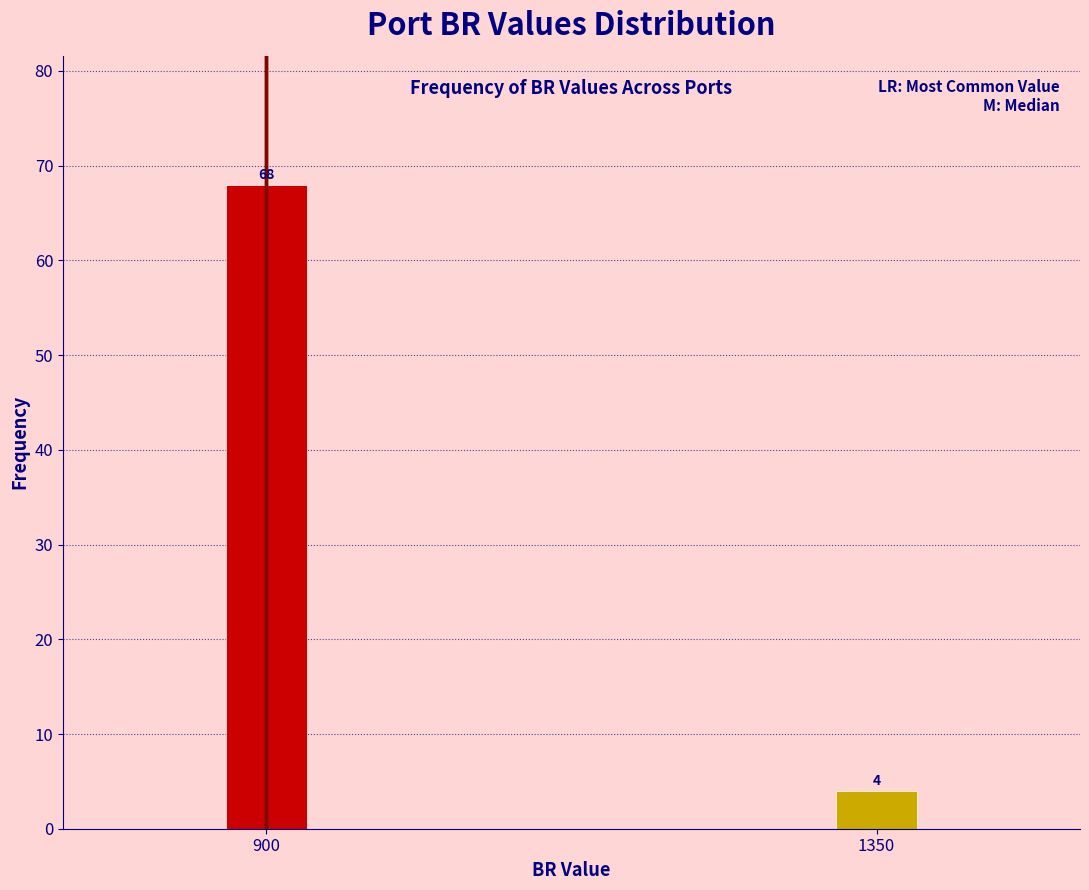

Reading left to right, list all the values displayed in this chart.

68	4